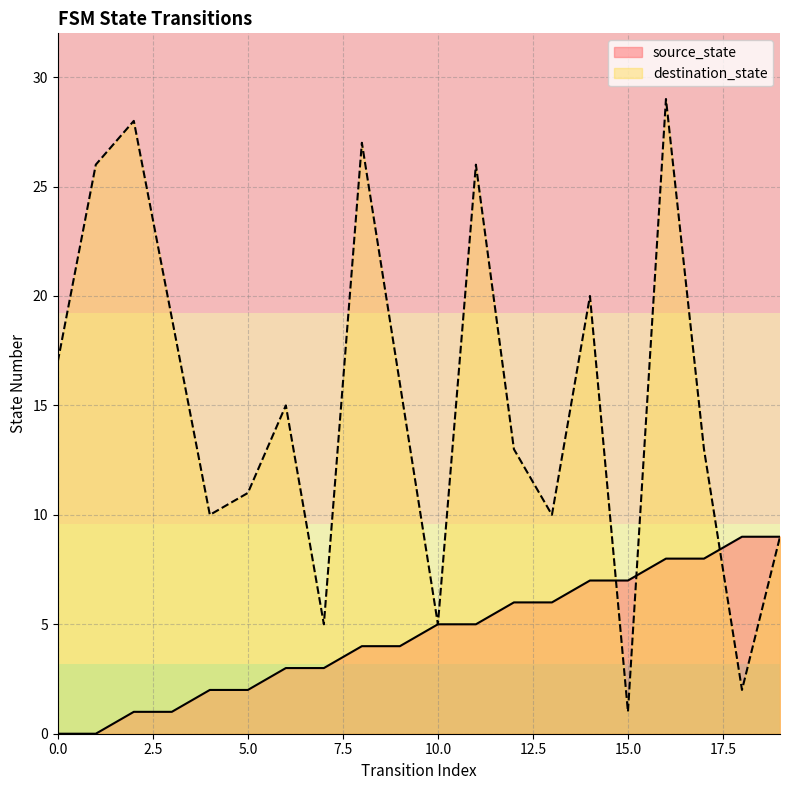

How many times do destination_state and source_state cross each other?

3